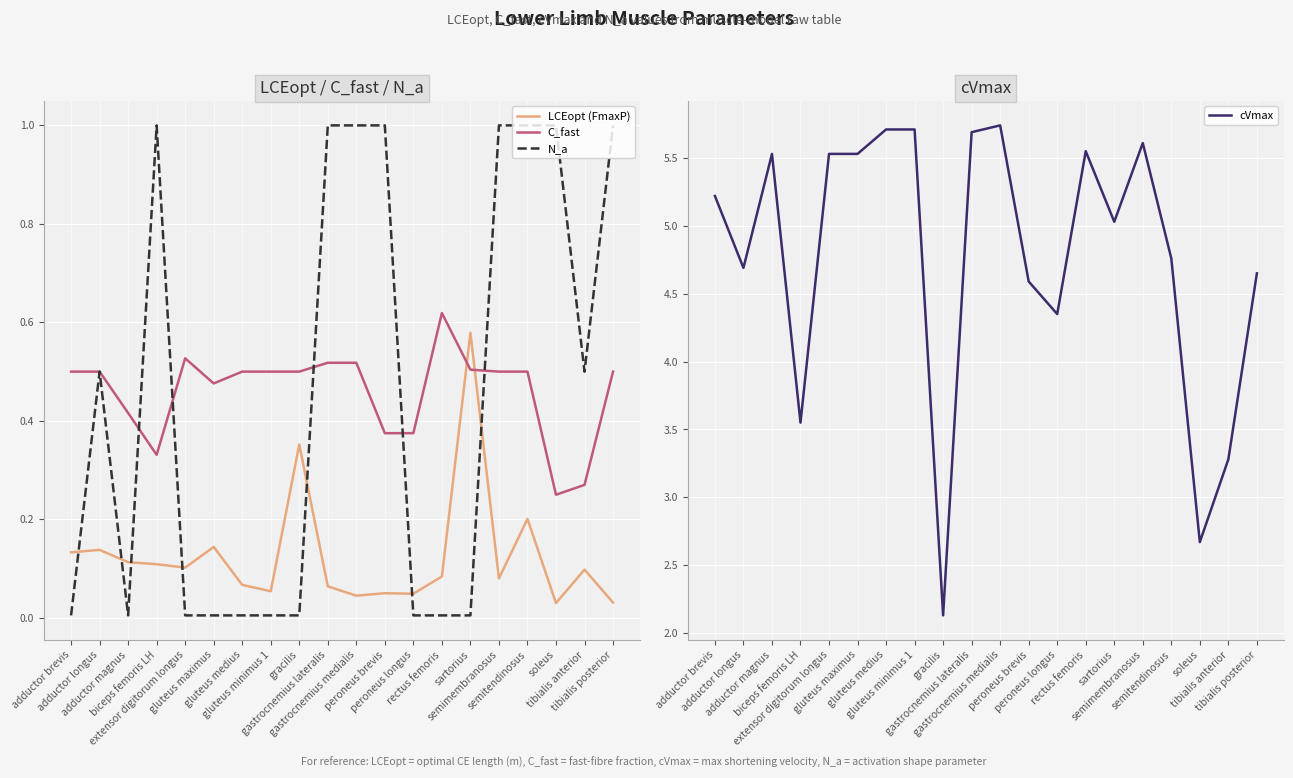

Reading right to left, extract all data points from this chart.

LCEopt (FmaxP): 0.0	0.1	0.0	0.2	0.1	0.6	0.1	0.0	0.1	0.0	0.1	0.4	0.1	0.1	0.1	0.1	0.1	0.1	0.1	0.1
C_fast: 0.5	0.3	0.2	0.5	0.5	0.5	0.6	0.4	0.4	0.5	0.5	0.5	0.5	0.5	0.5	0.5	0.3	0.4	0.5	0.5
N_a: 1.0	0.5	1.0	1.0	1.0	0.0	0.0	0.0	1.0	1.0	1.0	0.0	0.0	0.0	0.0	0.0	1.0	0.0	0.5	0.0
cVmax: 4.7	3.3	2.7	4.8	5.6	5.0	5.5	4.3	4.6	5.7	5.7	2.1	5.7	5.7	5.5	5.5	3.5	5.5	4.7	5.2